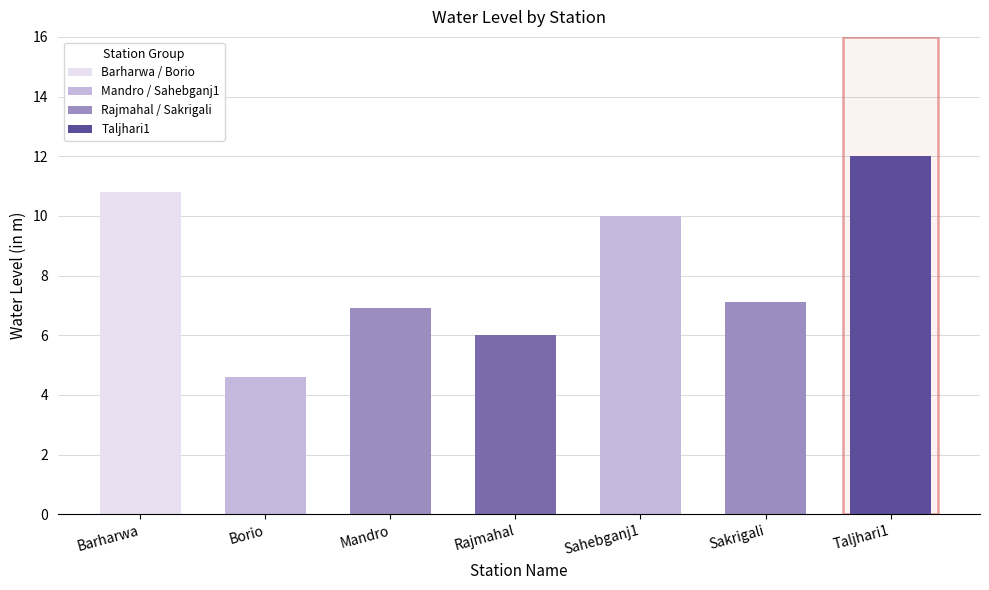

What is the label of the 6th bar from the right?

Borio